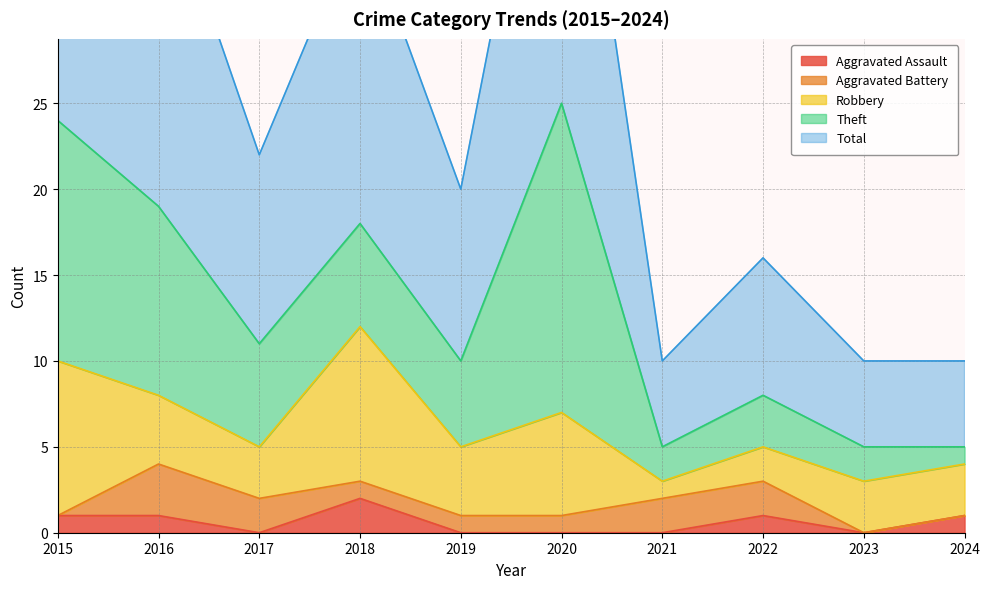

What is the difference between the Robbery values at 2023 and 2016?

1